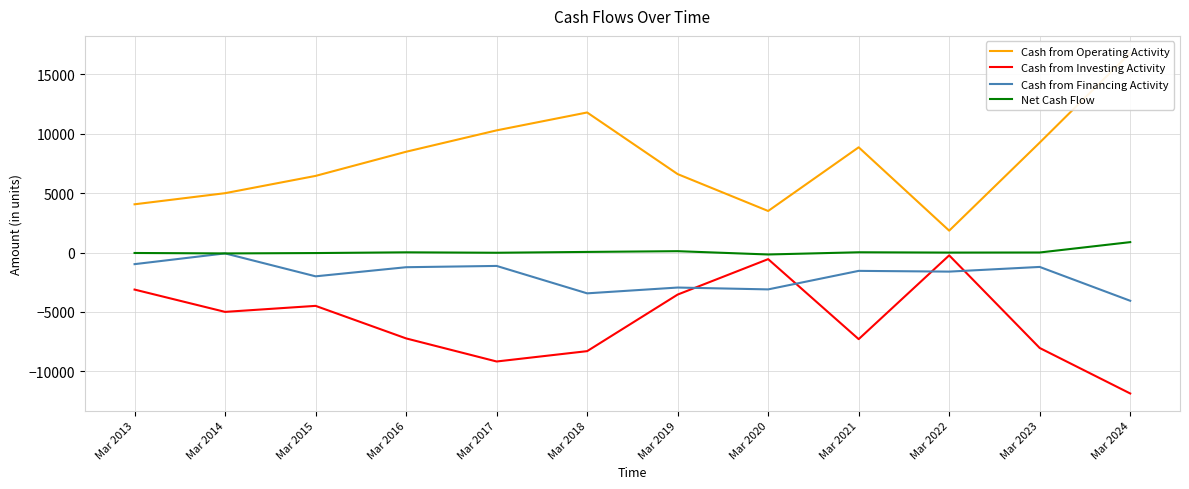

What is the approximate value of Cash from Operating Activity at Mar 2013, to the nearest 100?

4100